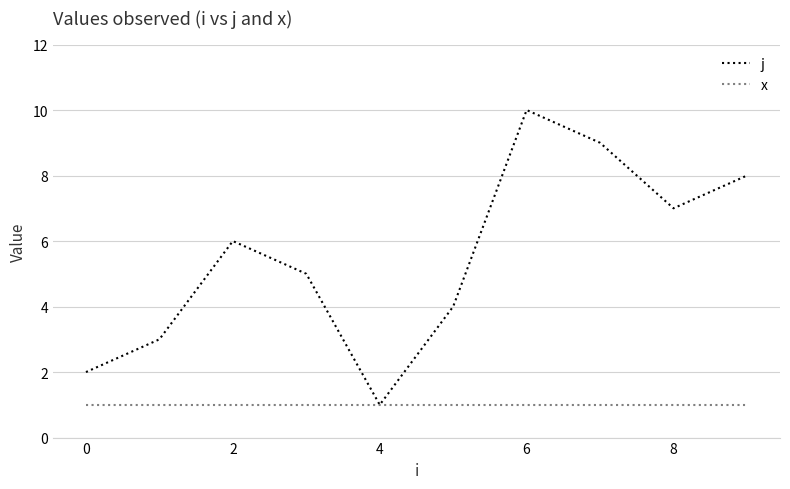

What is the minimum value shown in the chart?

1